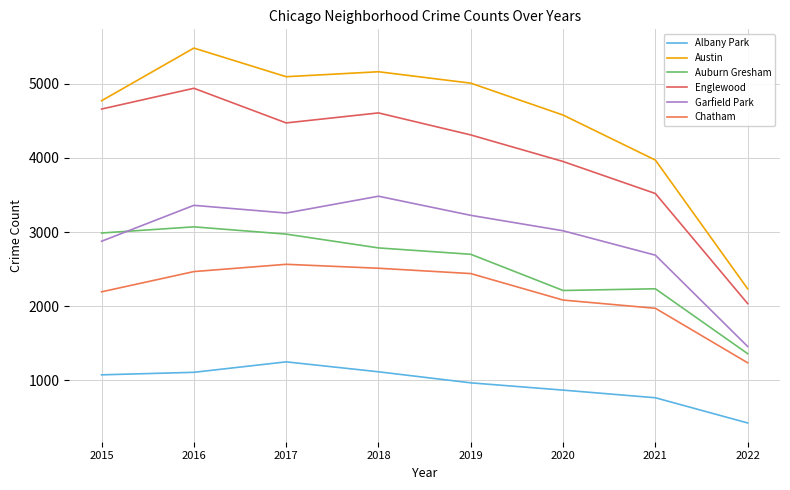

Which series has the largest total across all categories?

Austin